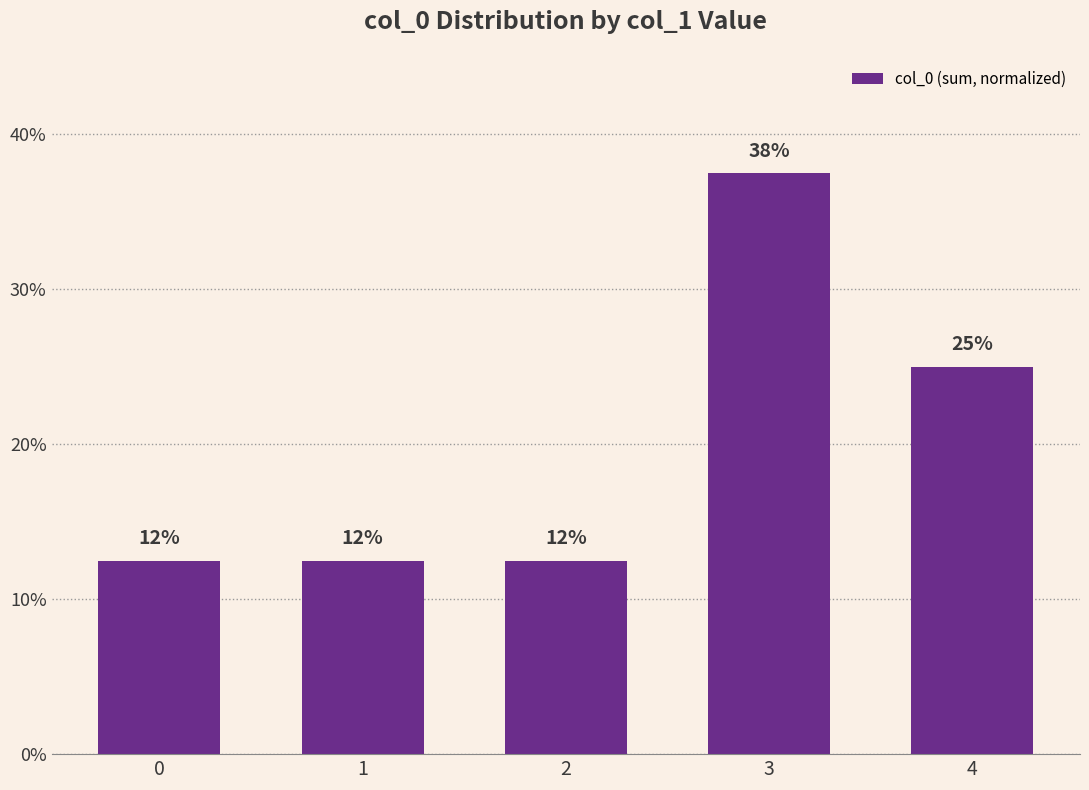

What is the sum of all values?

100.0